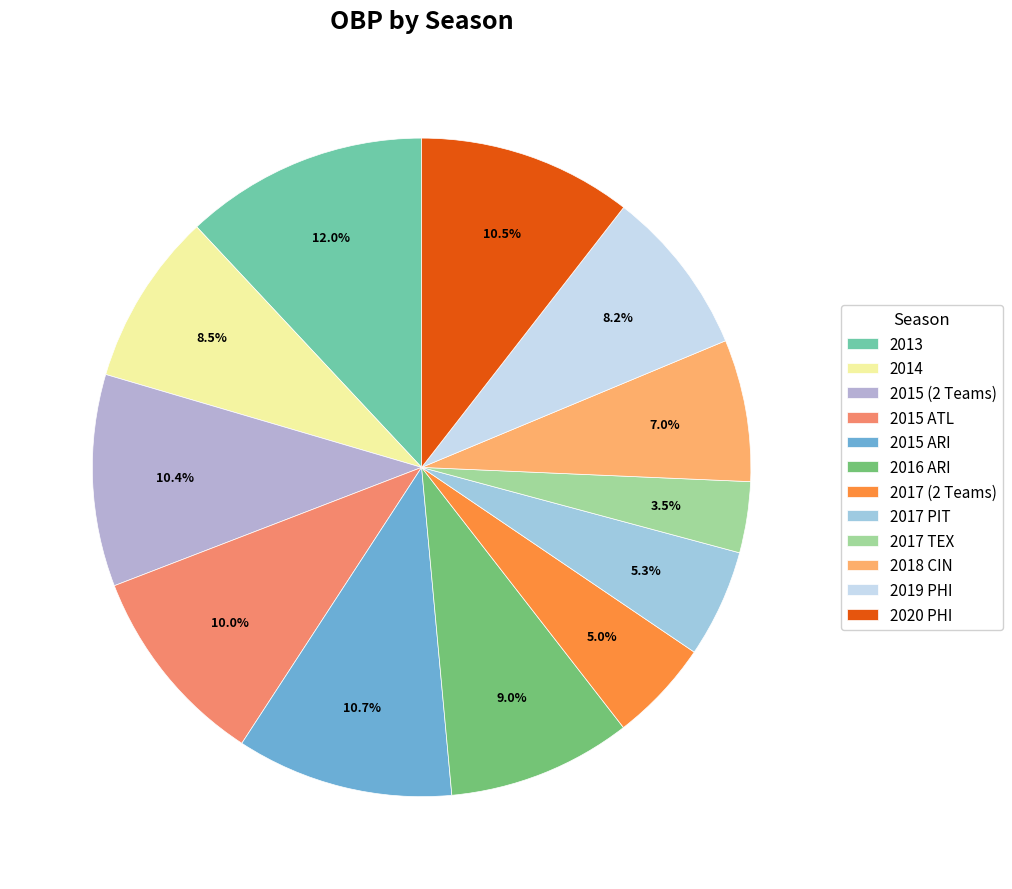

Count the number of slices in the pie.

12